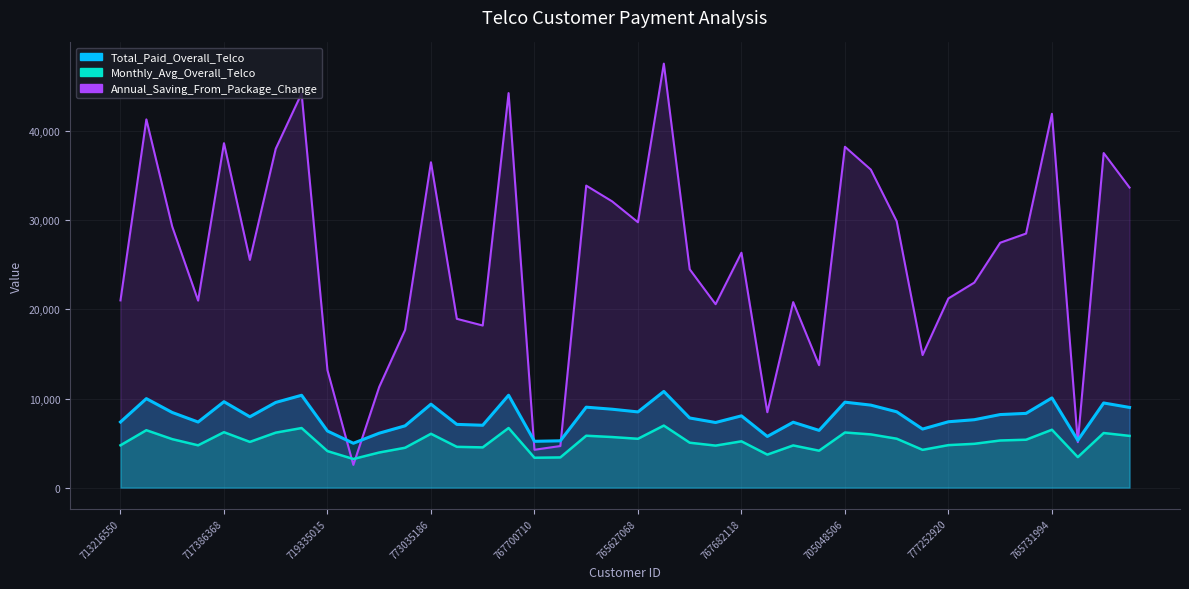

What is the label of the 11th point from the left?

777611779